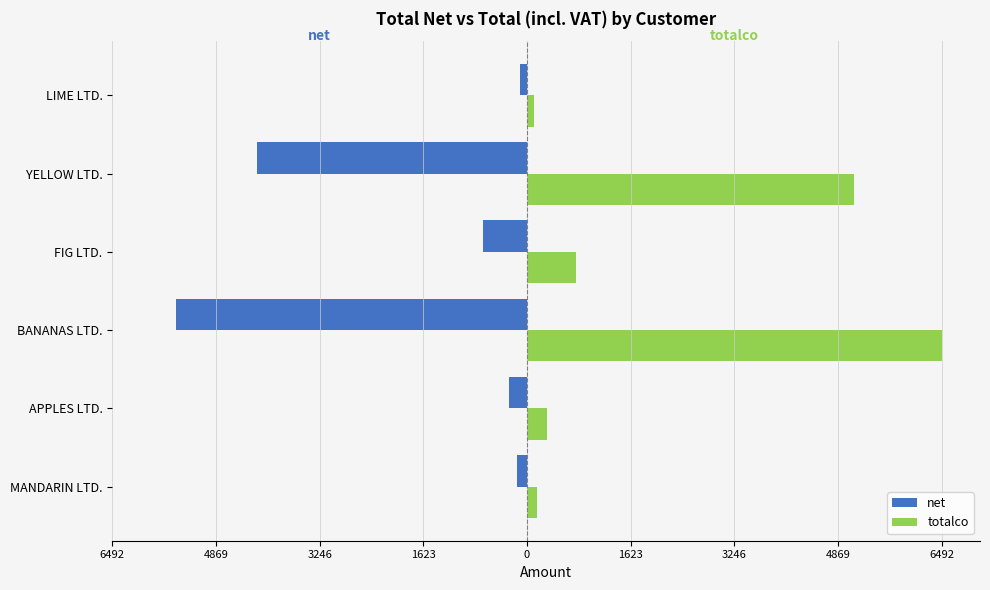

What is the average value of the net series?

-1824.8